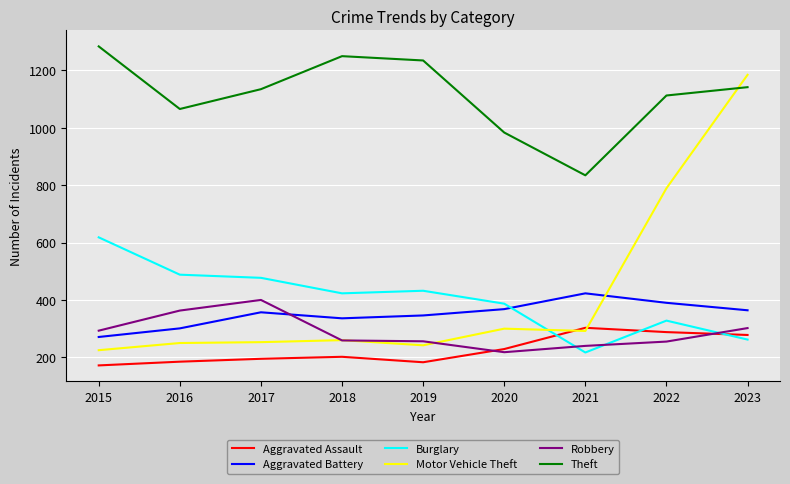

Is it true that Aggravated Assault equals 303 at 2021?

True